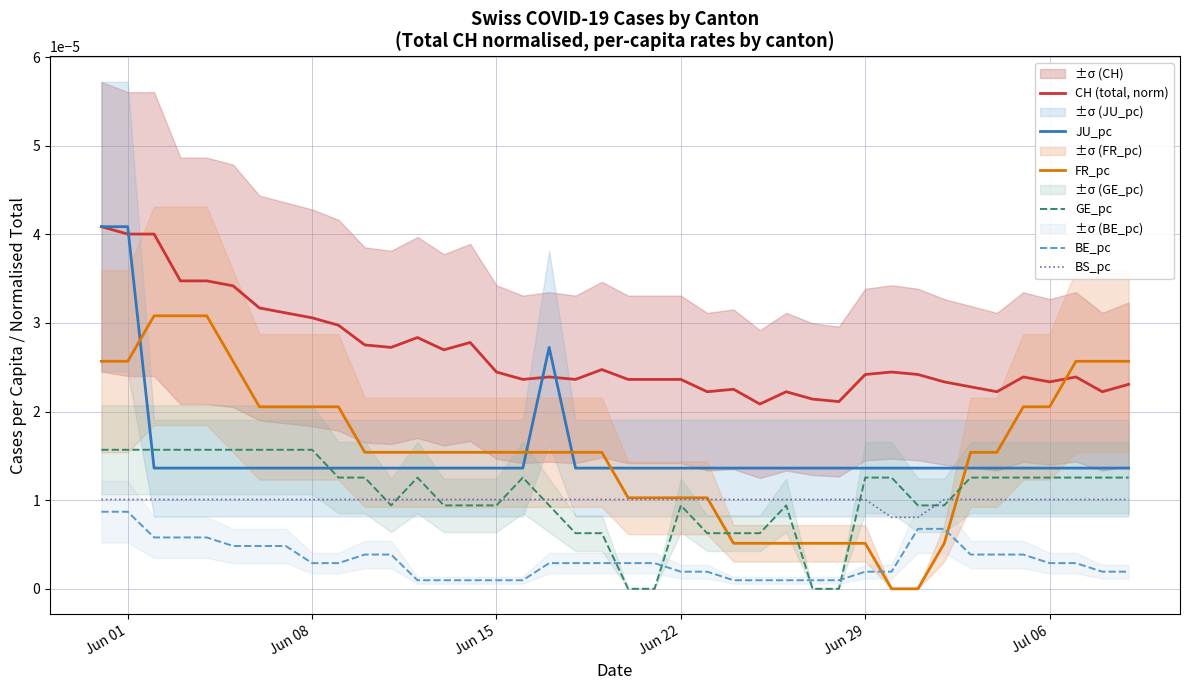

Which series has the largest range (max minus min)?

FR_pc